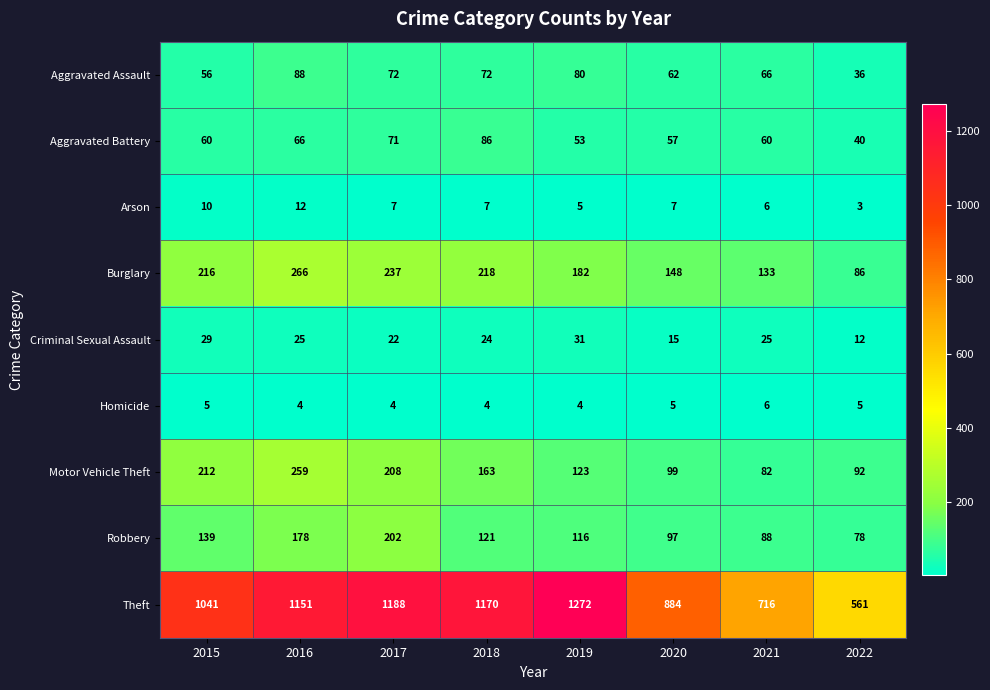

True or false: Burglary has a value of 104 at 2017.

False